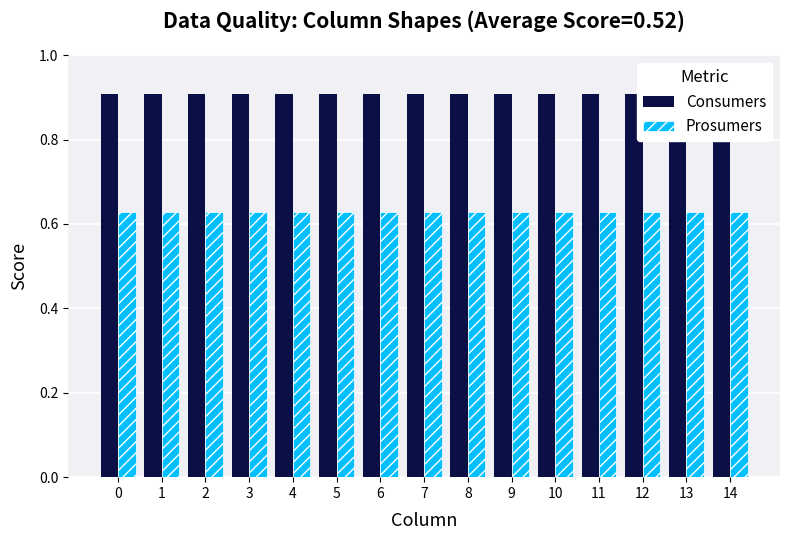

What is the highest value of the Prosumers series?

0.6